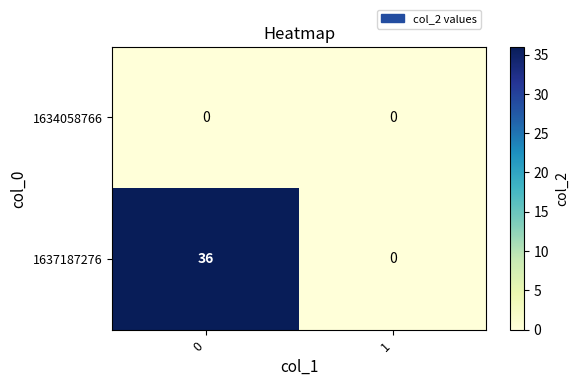

How many series are shown in this chart?

2